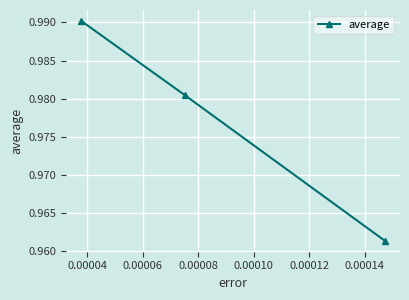

What is the sum of all values?

2.9